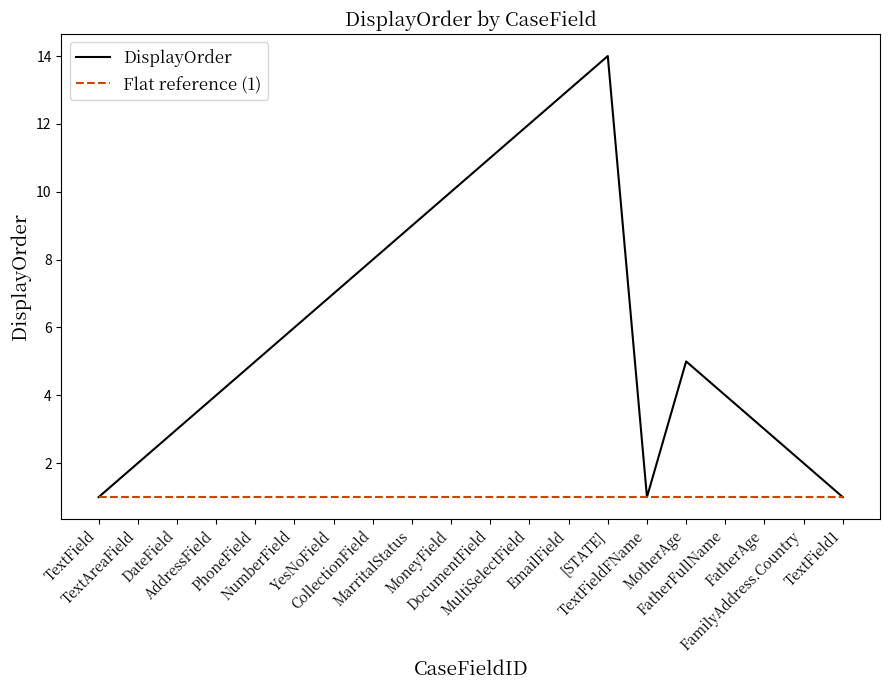

The Flat reference (1) series shows 1 at DateField. True or false?

True